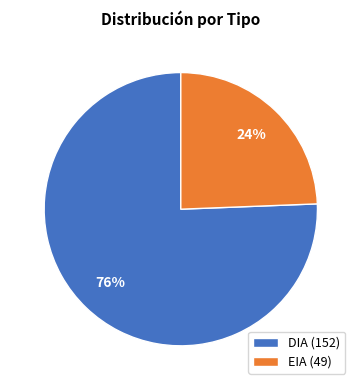

Which slice is the smallest?

EIA